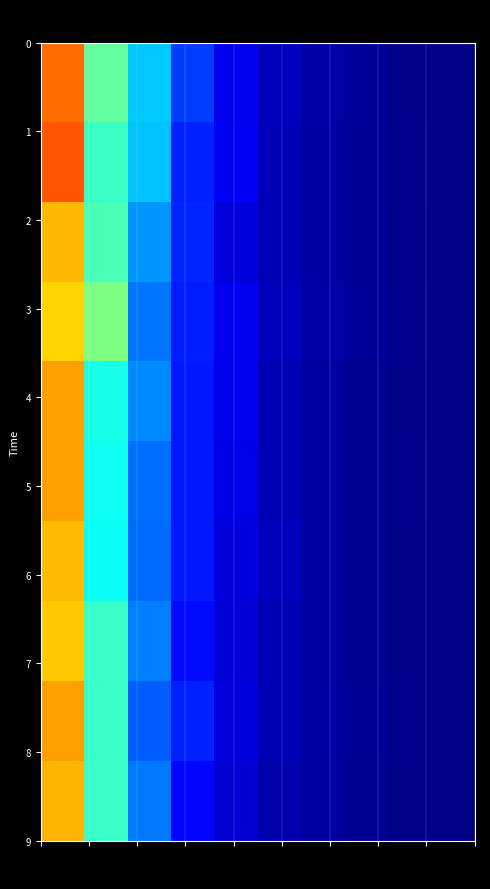

Which series has the widest spread of values?

row_1